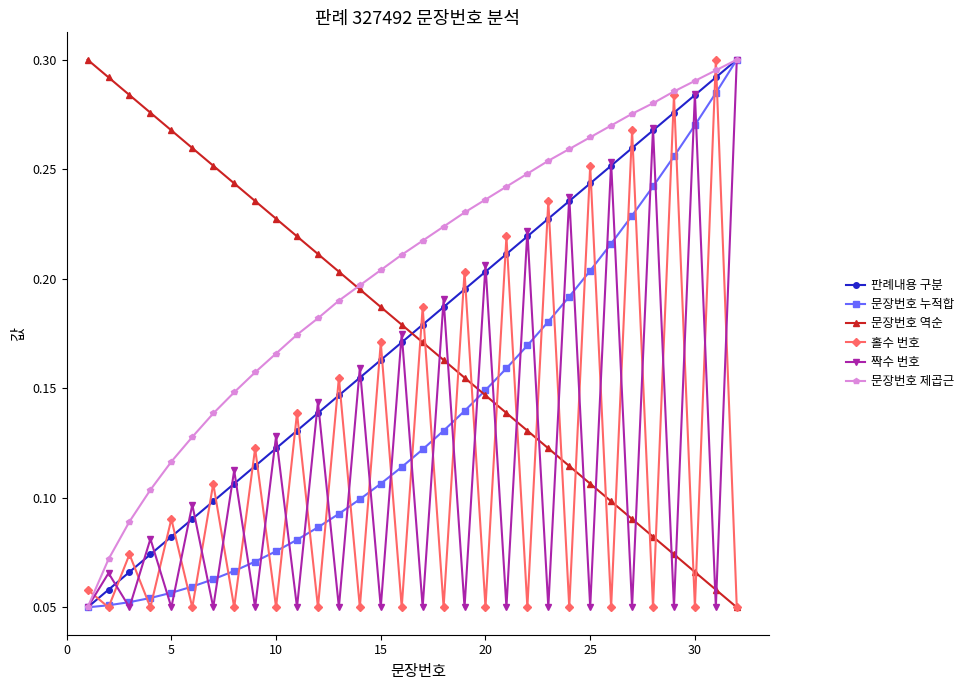

At how many categories does at least one series exceed 0?

32